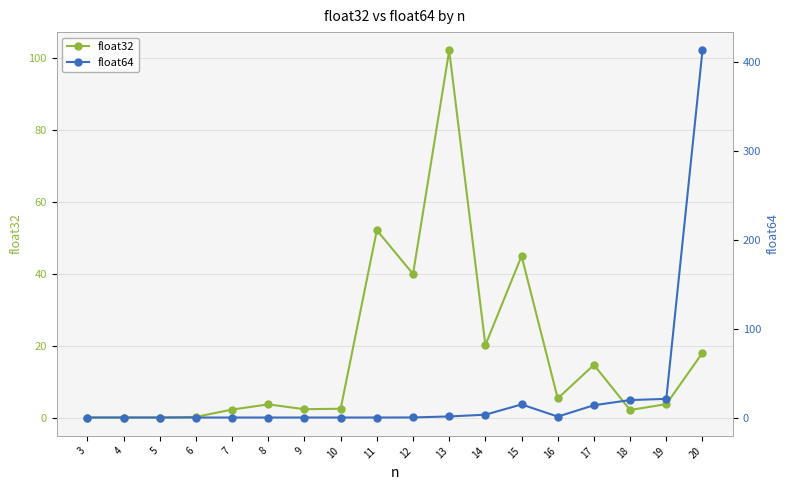

Is the value of float32 at 11 greater than the value of float64 at 4?

Yes